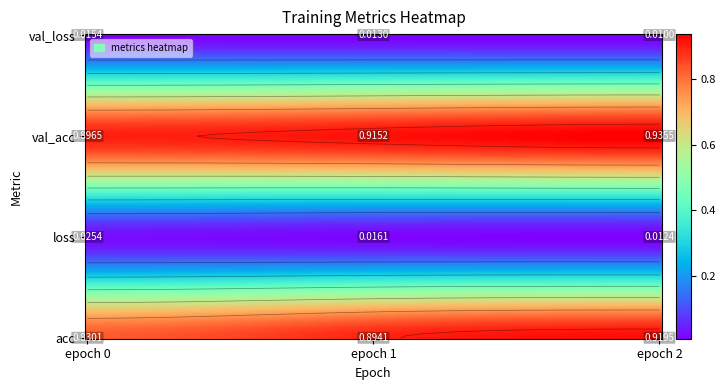

Is the value of loss at epoch 0 greater than the value of val_acc at epoch 0?

No